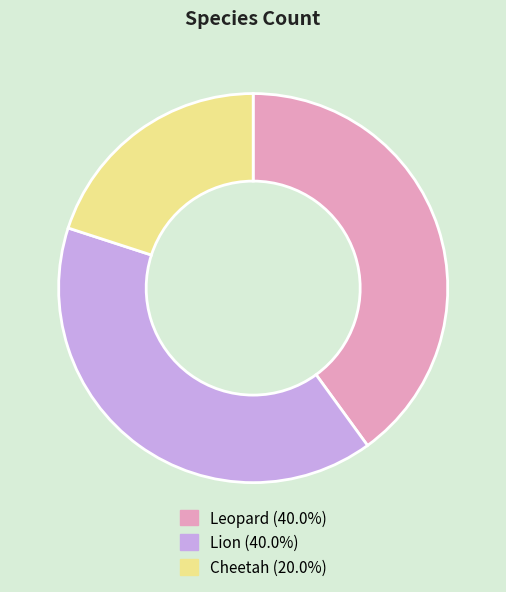

Approximately how many times larger is the value at Lion (40.0%) compared to Cheetah (20.0%)?

2.0